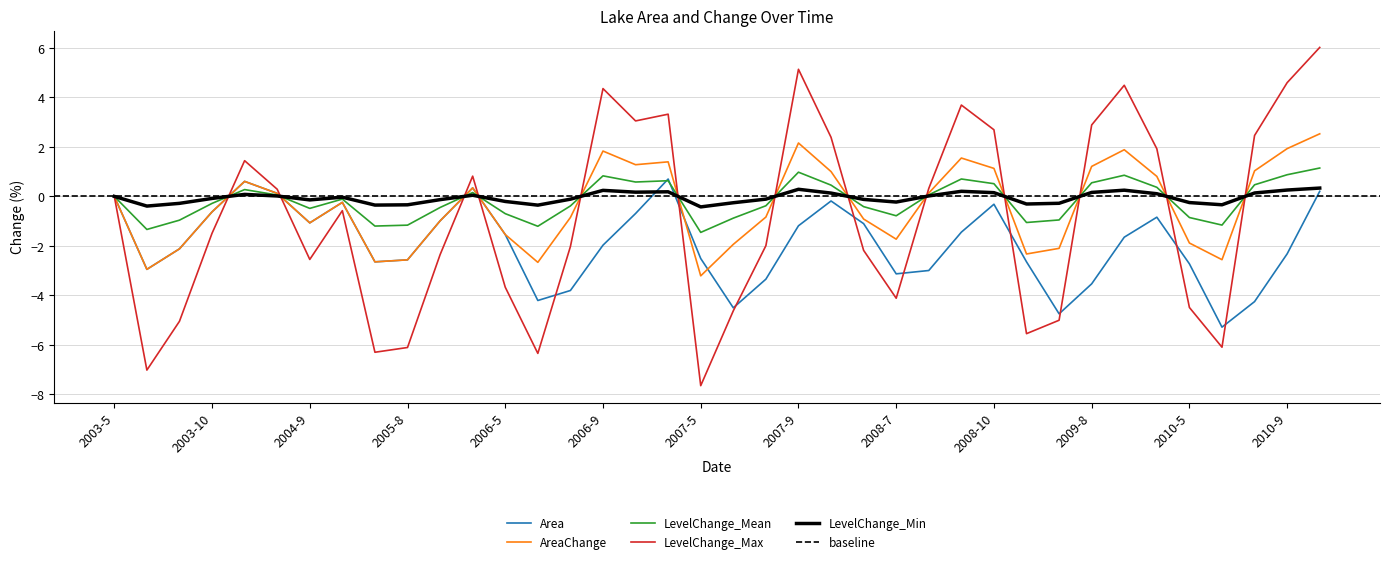

What is the value of the Area point at the 16th from the left?

-2.0